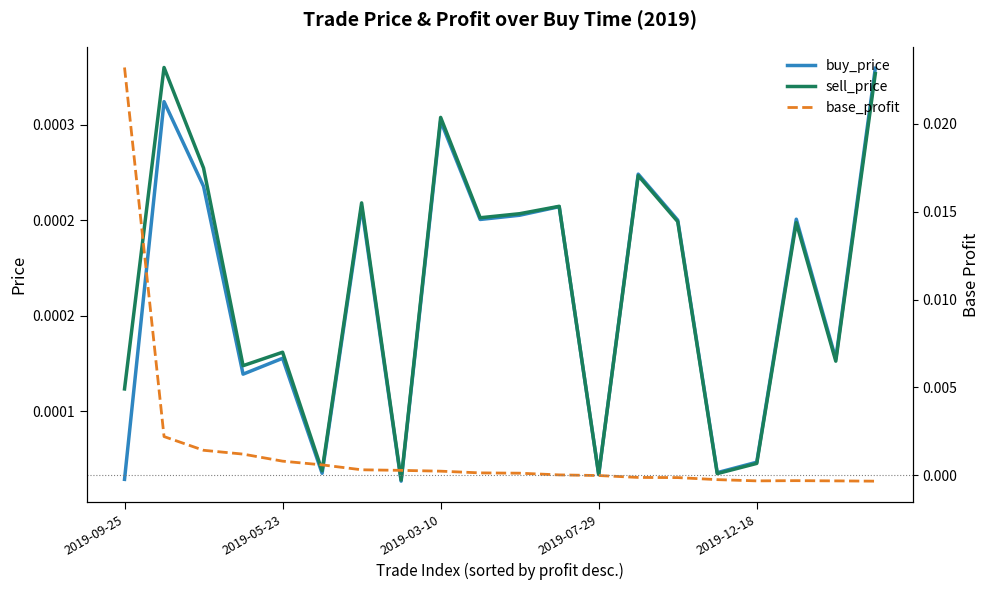

Which has a higher value, 5 or 2019-09-25?

5